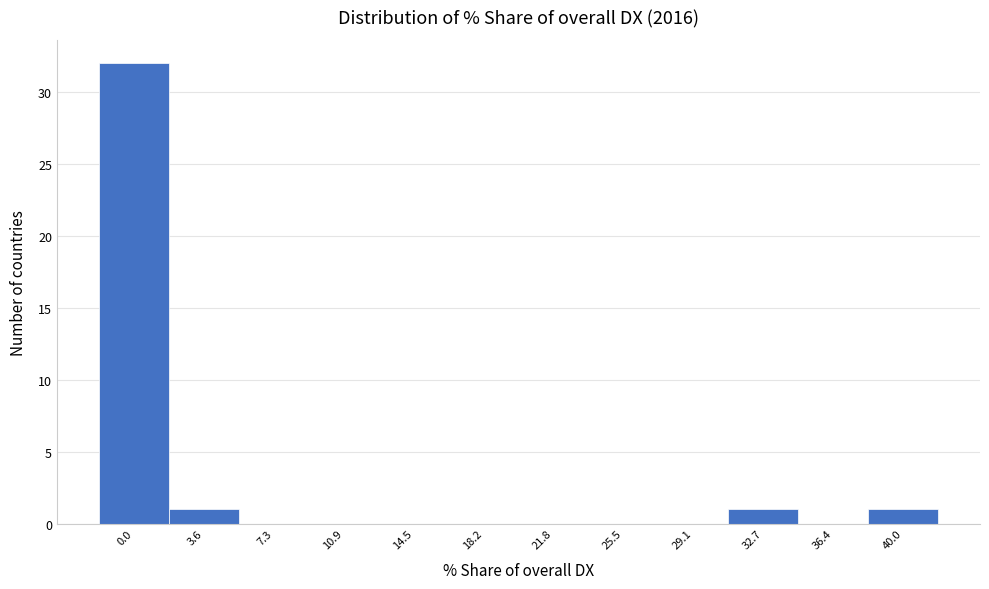

Reading left to right, what are all the values shown in this chart?

0.0=32	3.6=1	7.3=0	10.9=0	14.5=0	18.2=0	21.8=0	25.5=0	29.1=0	32.7=1	36.4=0	40.0=1